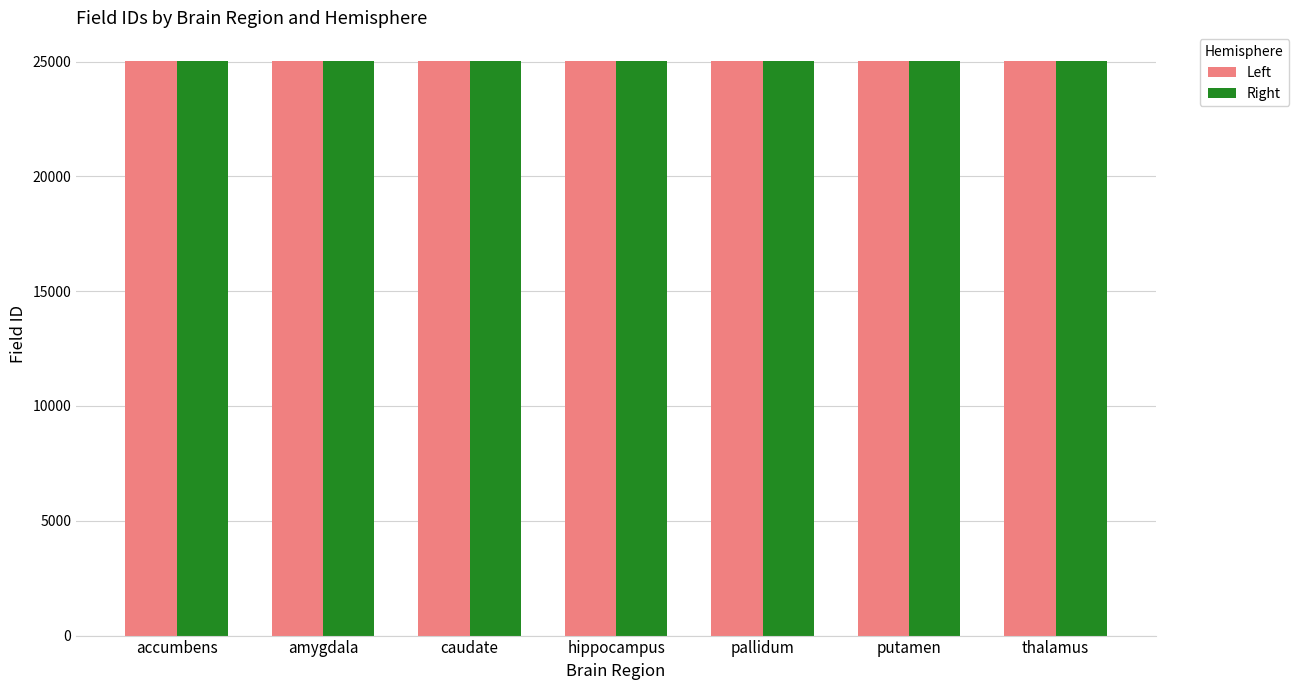

Count the Right values in the range 25014 to 25022.

5